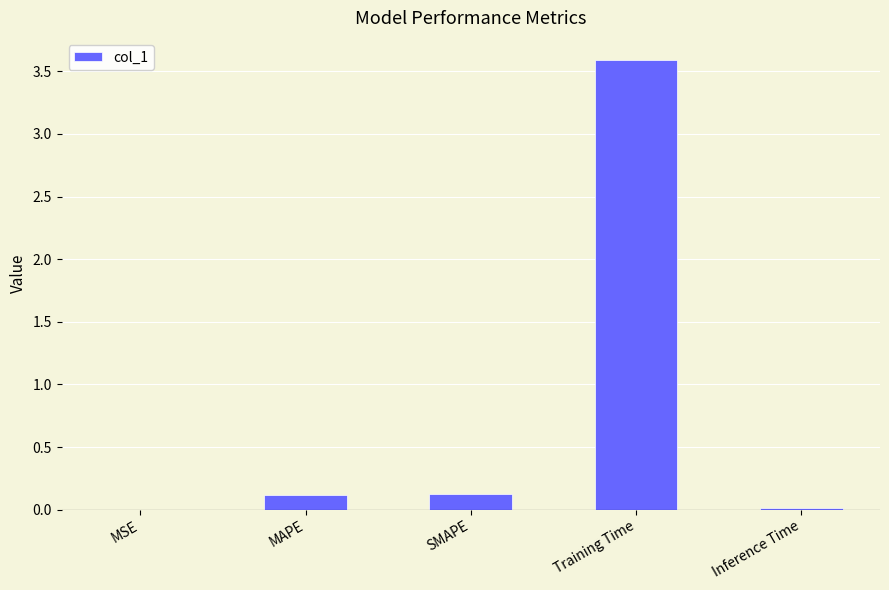

What is the sum of all values?

3.8